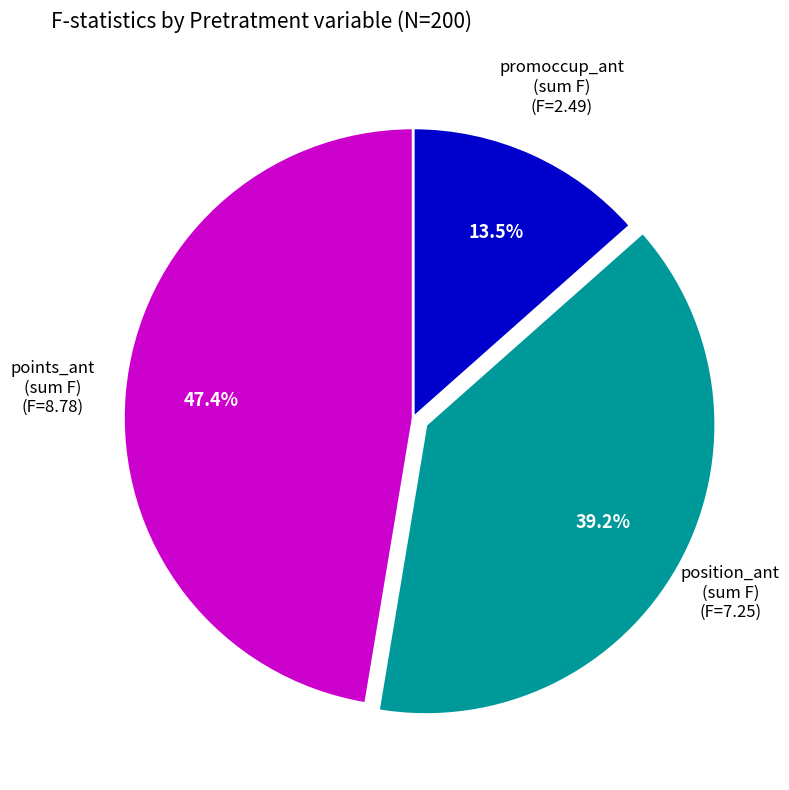

Which slice is the smallest?

promoccup_ant (sum F)